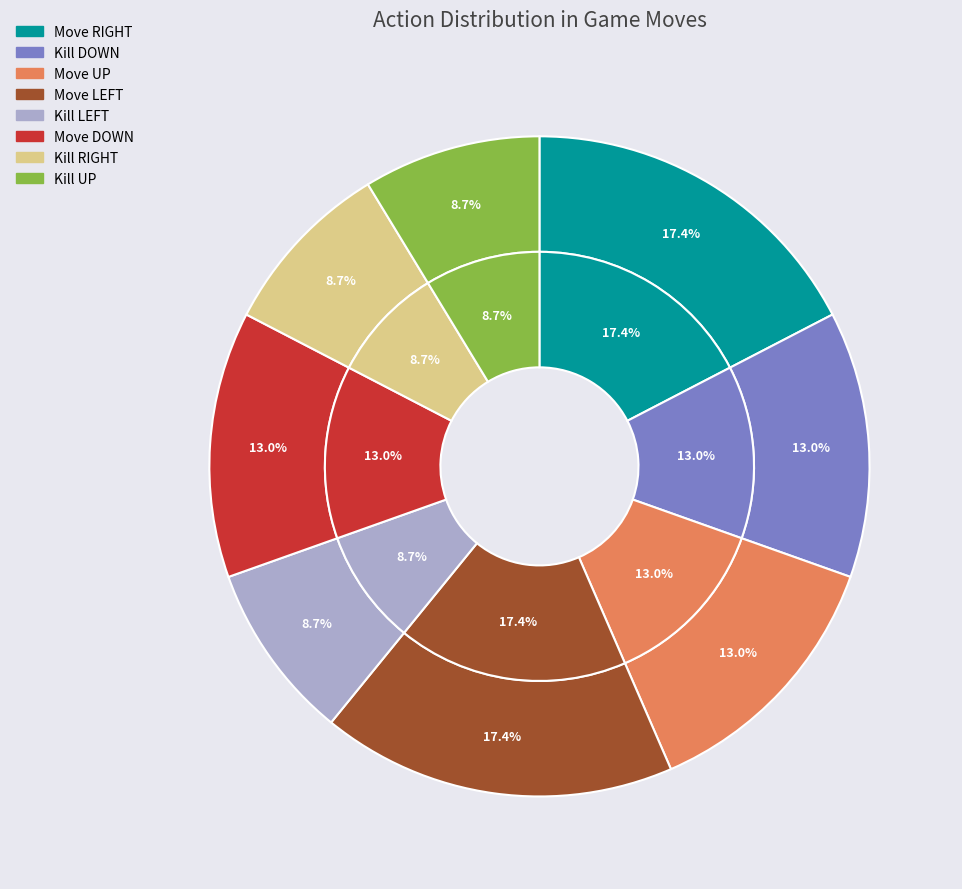

Which slice is the largest?

Move RIGHT